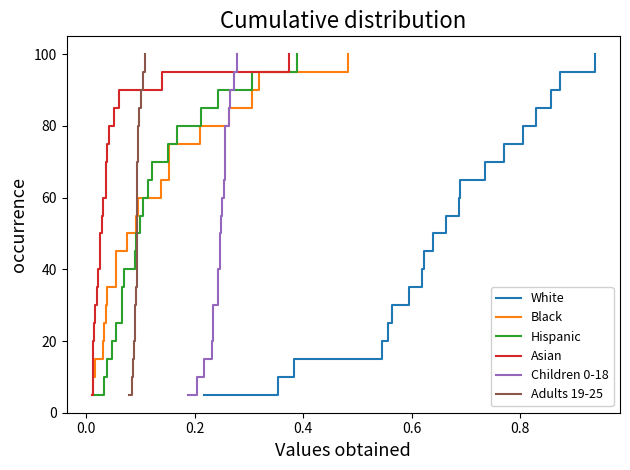

How many data points in White are above 55?

10